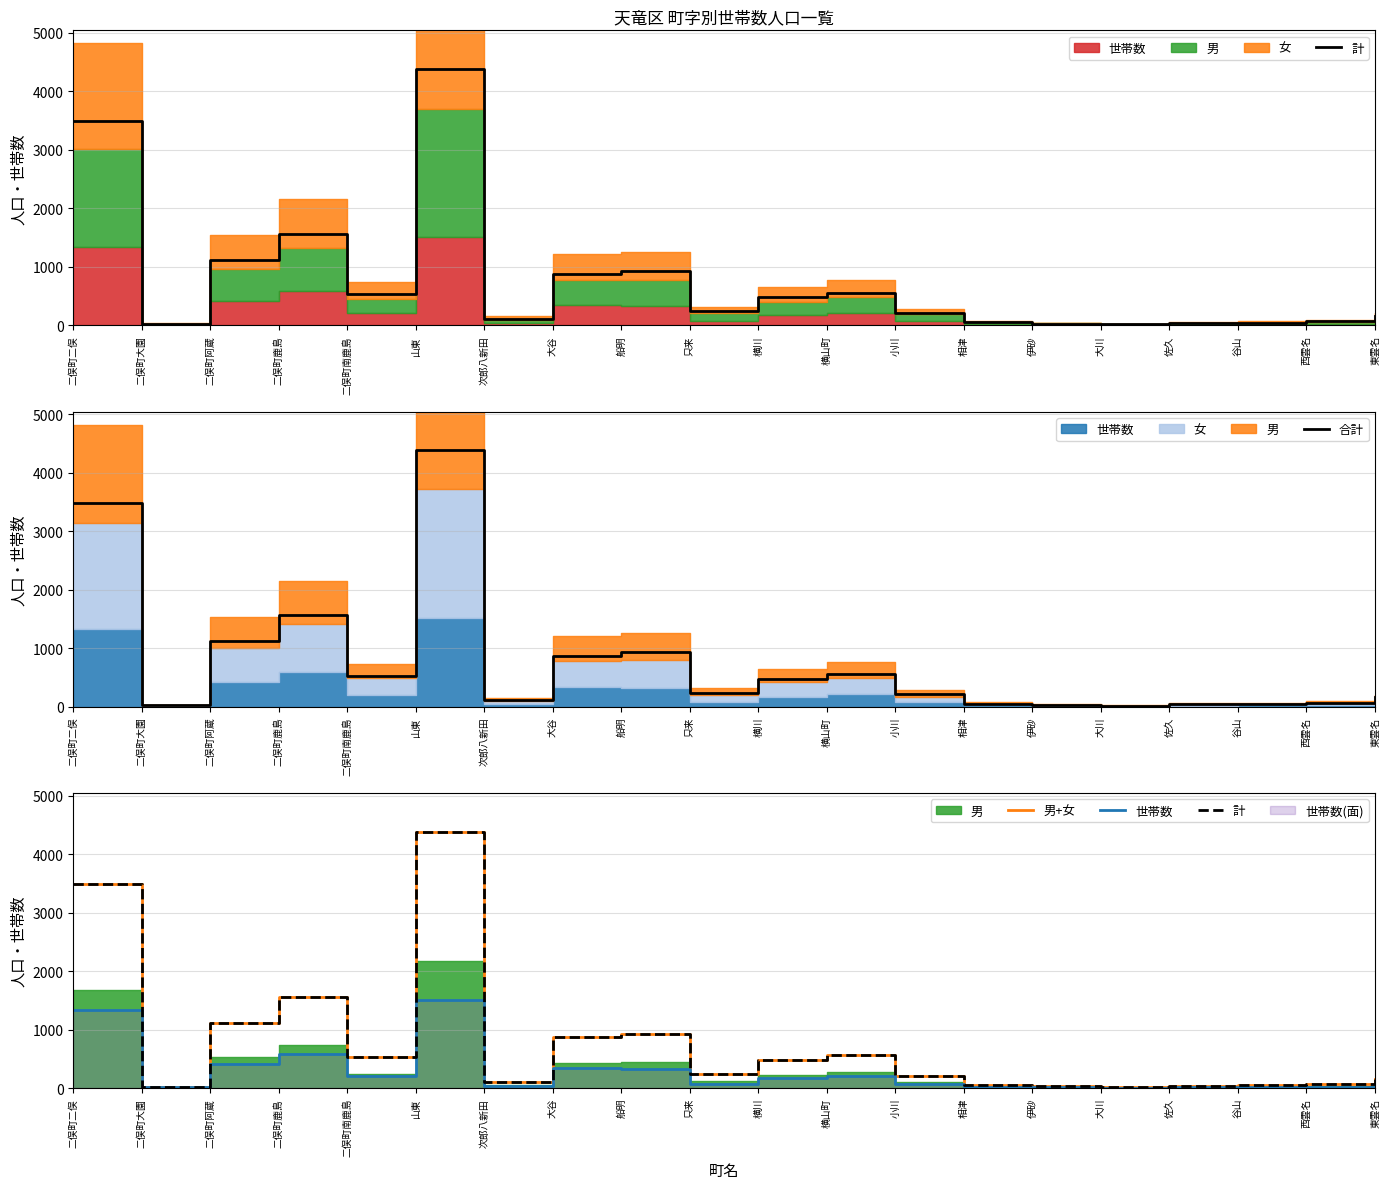

What is the highest value of the 合計 series?

4384